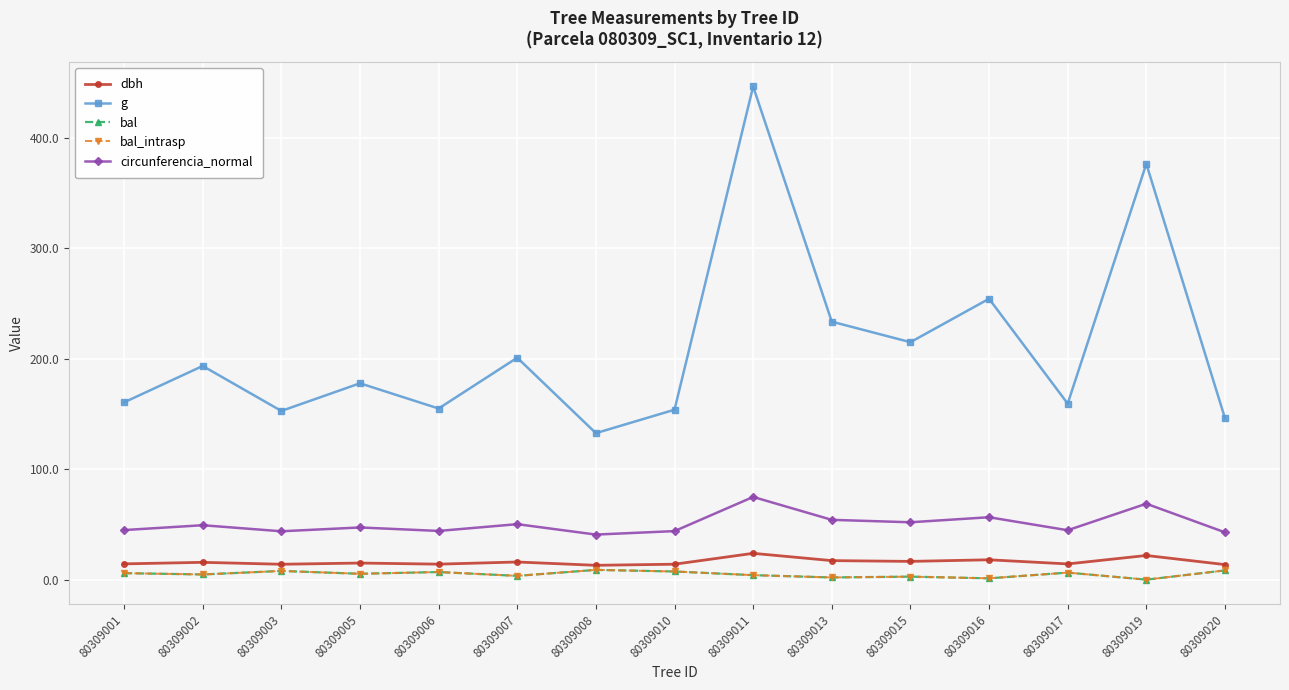

Is this an area chart (filled region under the line)?

No